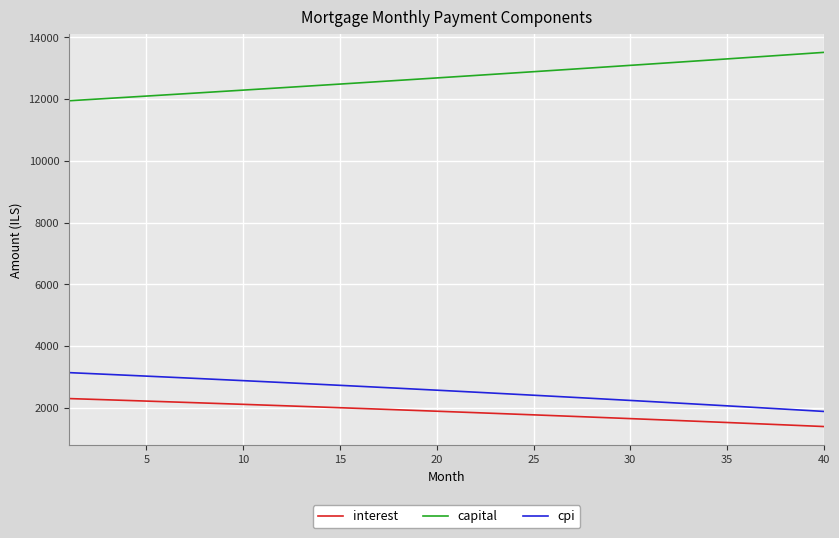

Which series has the largest total across all categories?

capital